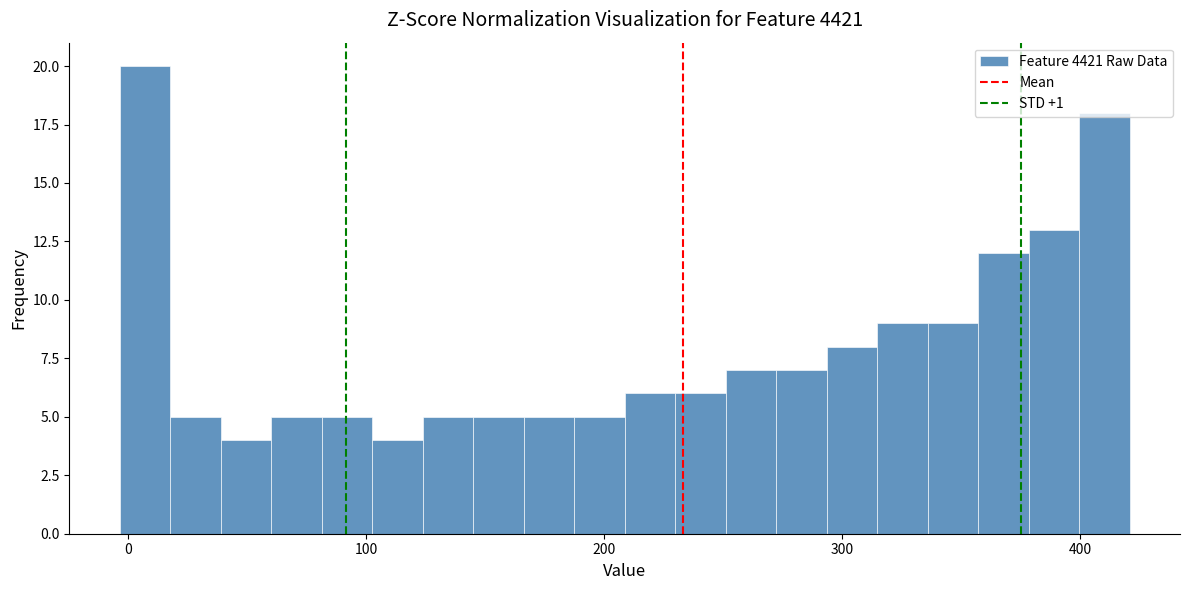

Around what value on the x-axis is the tallest bar? Give the approximate position of its centre, as read against the axis.

10